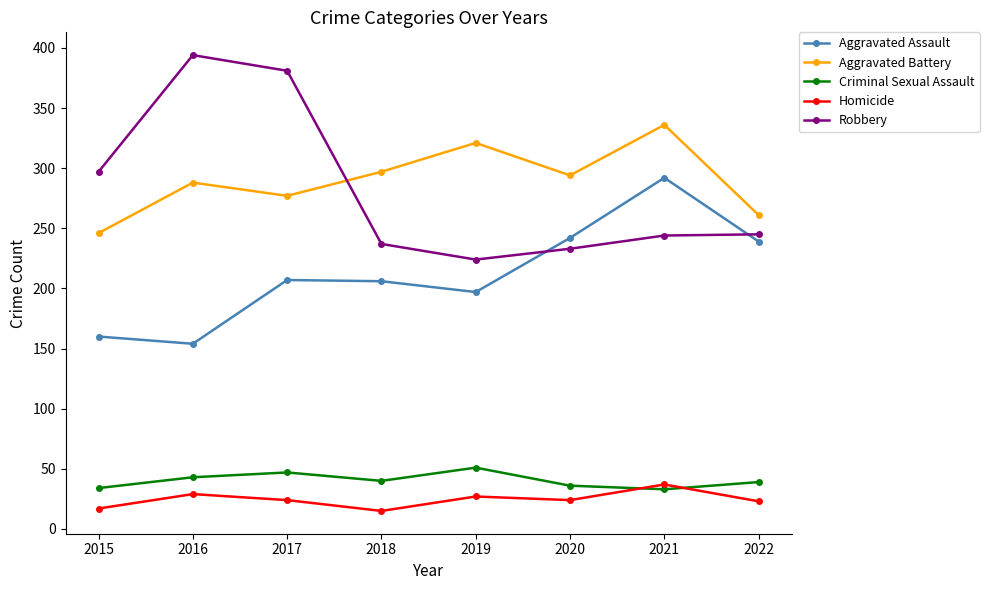

Is it true that Aggravated Assault equals 332 at 2017?

False